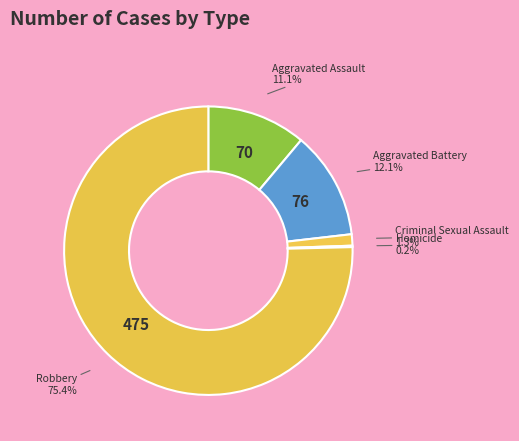

Which category accounts for the majority?

Robbery